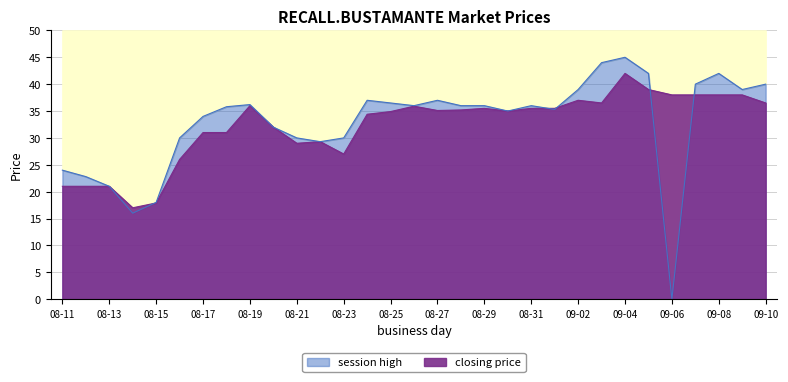

At which label does closing price first exceed 35?

08-19